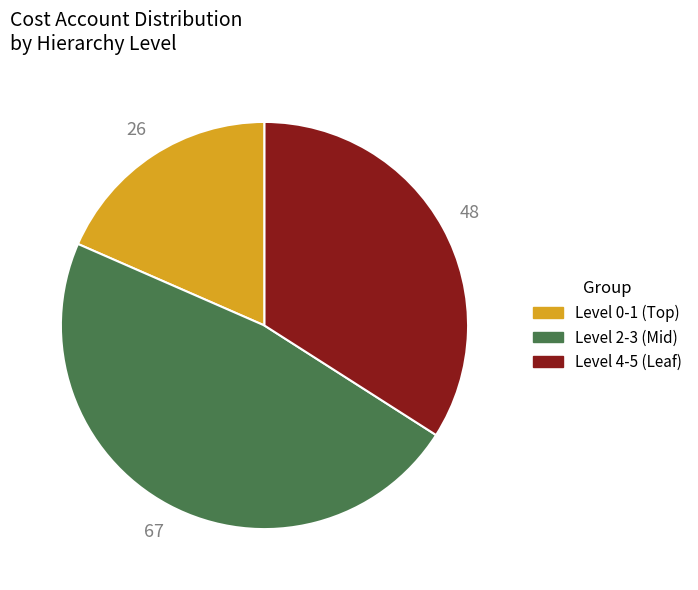

Is there a majority slice in this chart?

No